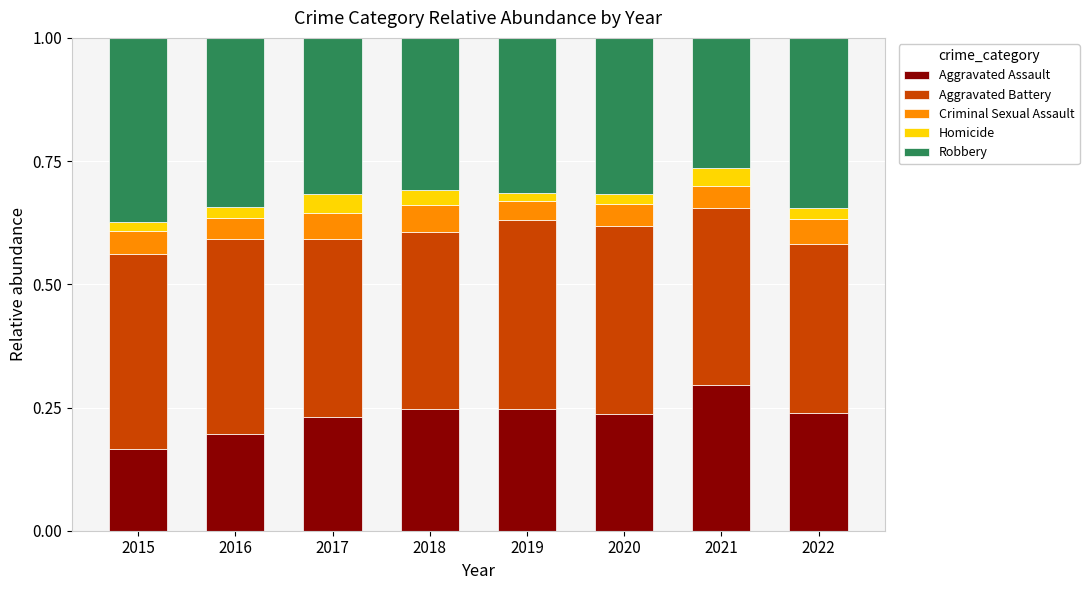

Count the Aggravated Assault values in the range 0 to 1.

8